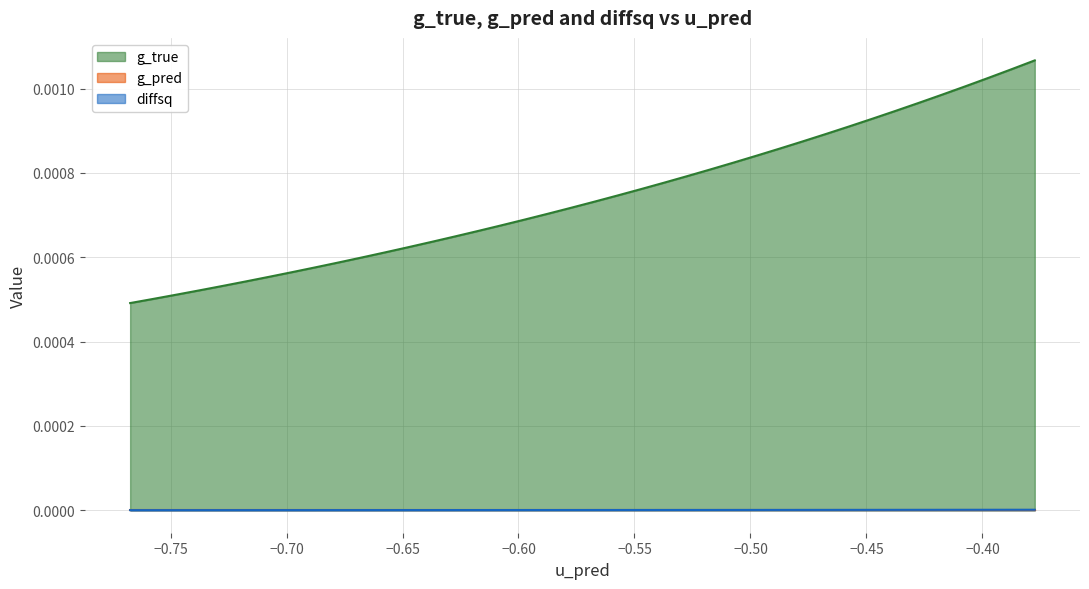

Which series has the widest spread of values?

g_true